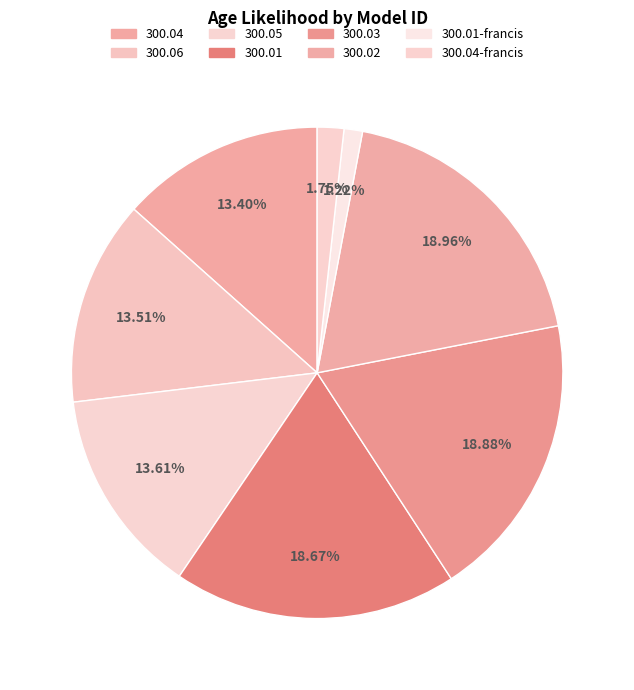

Count the number of slices in the pie.

8